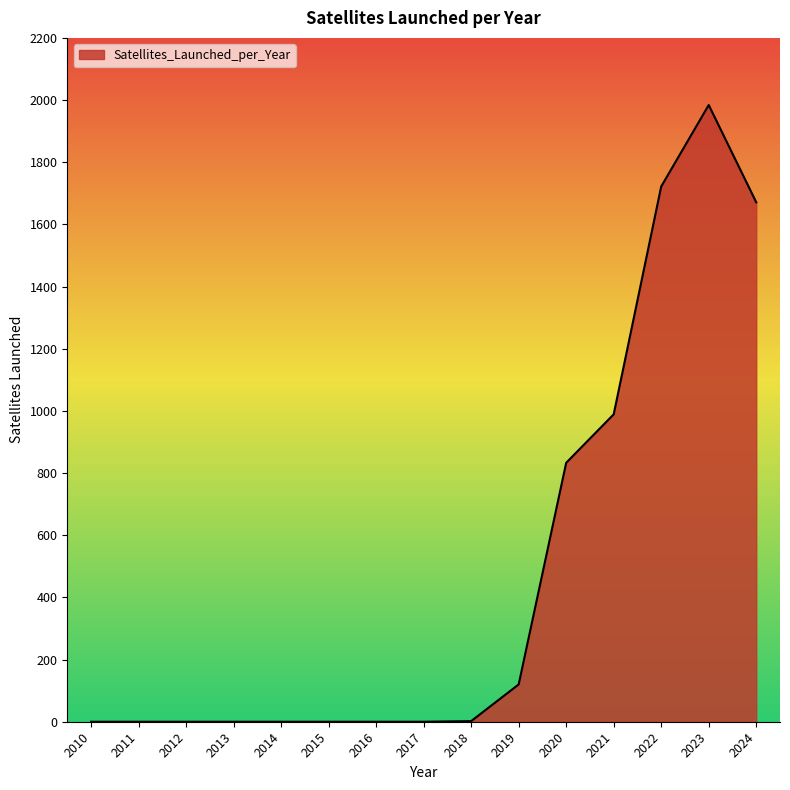

Does the chart display data point markers on the line(s)?

No